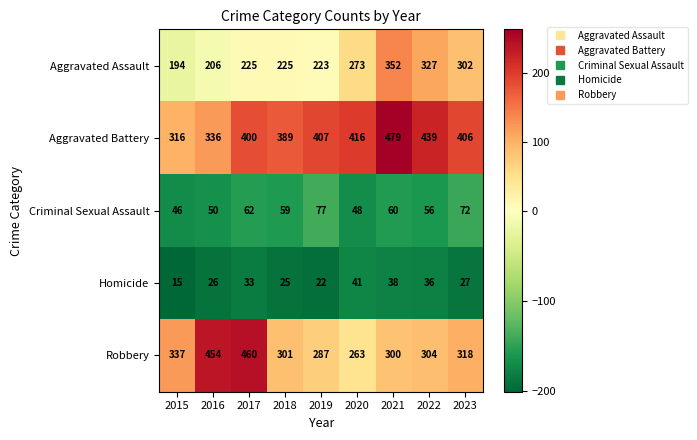

What is the spread (max minus min) of values at 2017?

427